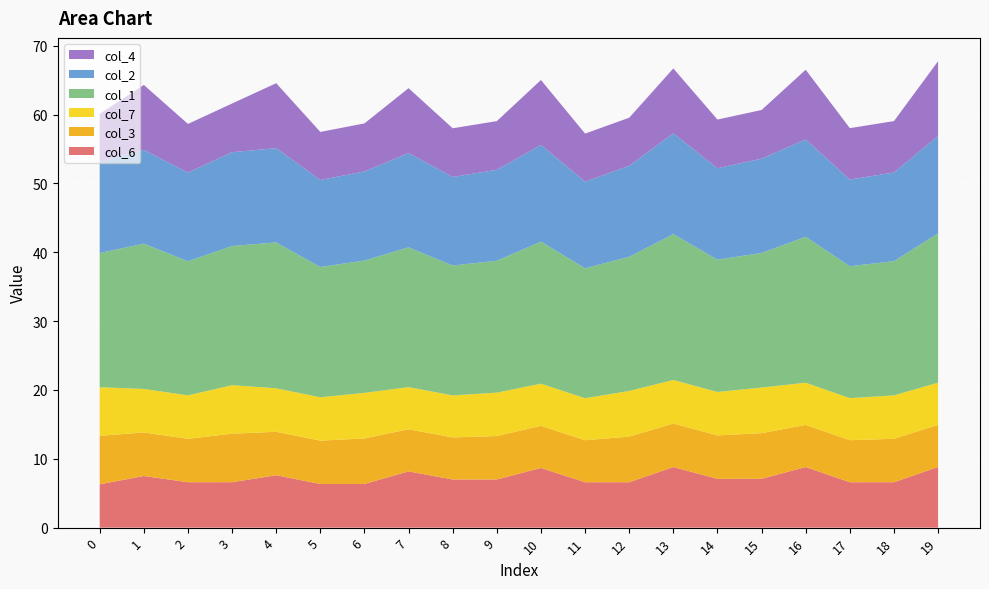

Reading right to left, extract all data points from this chart.

col_6: 19=8.8	18=6.6	17=6.6	16=8.8	15=7.1	14=7.1	13=8.8	12=6.6	11=6.6	10=8.7	9=7.0	8=7.0	7=8.2	6=6.3	5=6.3	4=7.6	3=6.6	2=6.6	1=7.5	0=6.3
col_3: 19=6.1	18=6.3	17=6.1	16=6.1	15=6.6	14=6.3	13=6.3	12=6.6	11=6.1	10=6.1	9=6.3	8=6.1	7=6.1	6=6.6	5=6.3	4=6.3	3=7.0	2=6.3	1=6.3	0=7.1
col_7: 19=6.1	18=6.3	17=6.1	16=6.1	15=6.6	14=6.3	13=6.3	12=6.6	11=6.1	10=6.1	9=6.3	8=6.1	7=6.1	6=6.6	5=6.3	4=6.3	3=7.0	2=6.3	1=6.3	0=7.1
col_1: 19=21.7	18=19.5	17=19.2	16=21.2	15=19.6	14=19.2	13=21.2	12=19.5	11=18.9	10=20.6	9=19.2	8=18.9	7=20.3	6=19.2	5=18.9	4=21.2	3=20.2	2=19.5	1=21.1	0=19.5
col_2: 19=14.2	18=12.9	17=12.6	16=14.1	15=13.7	14=13.3	13=14.6	12=13.2	11=12.6	10=14.0	9=13.2	8=12.9	7=13.7	6=12.9	5=12.6	4=13.7	3=13.6	2=12.9	1=13.6	0=13.2
col_4: 19=10.9	18=7.5	17=7.5	16=10.1	15=7.1	14=7.1	13=9.4	12=7.0	11=7.0	10=9.4	9=7.1	8=7.1	7=9.4	6=7.0	5=7.0	4=9.4	3=7.1	2=7.1	1=9.4	0=7.0